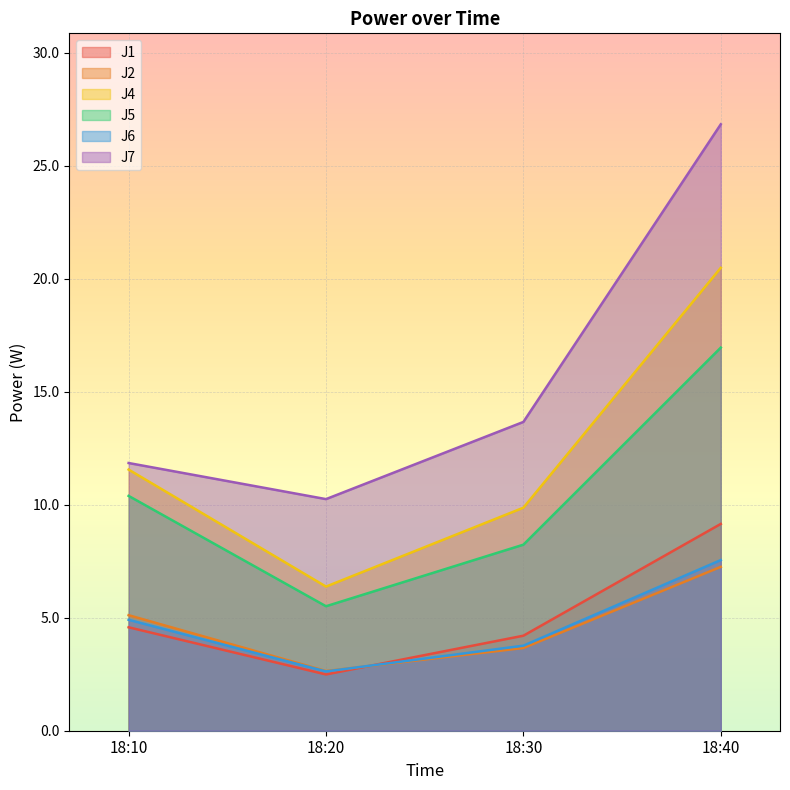

At which label does J5 reach its minimum?

18:20